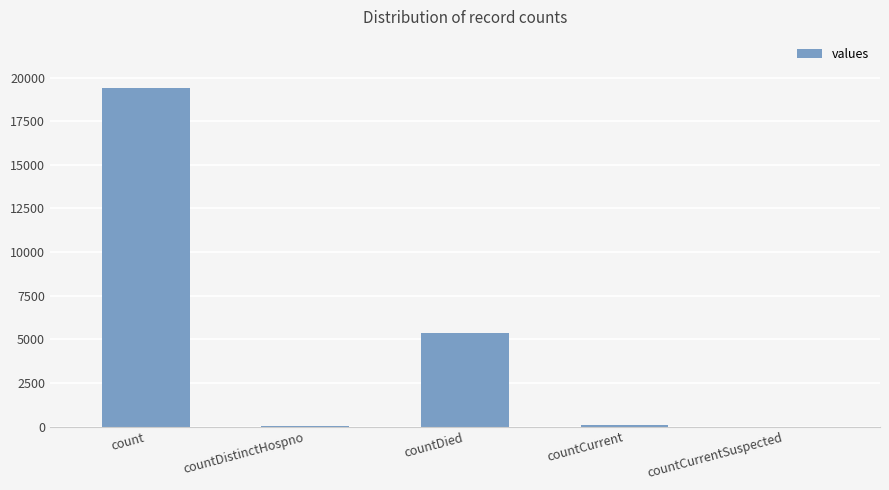

What is the change in value from count to countCurrentSuspected?

-19420